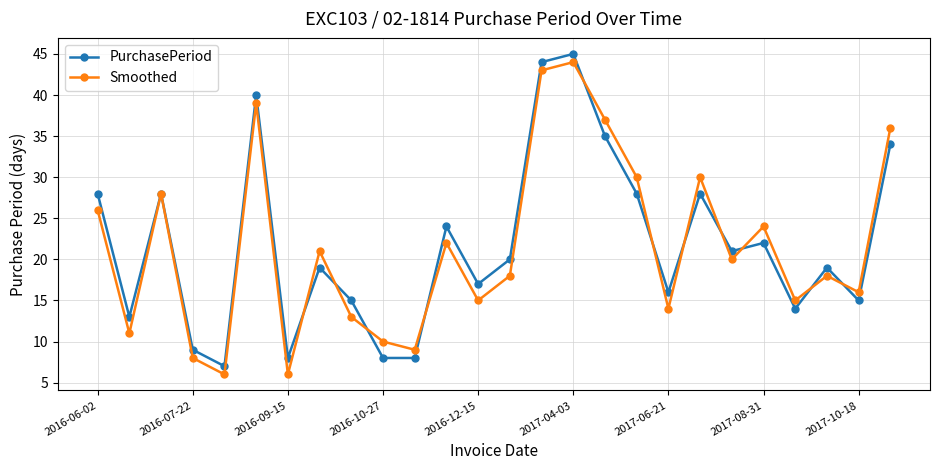

Is this an area chart (filled region under the line)?

No